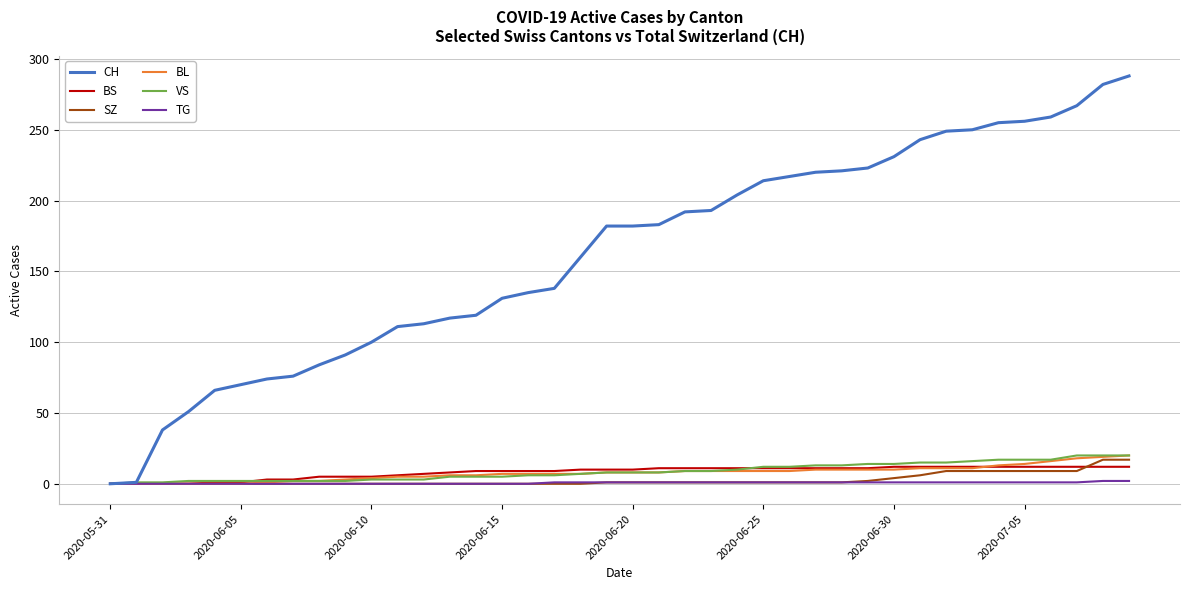

What is the maximum value for BS?

12